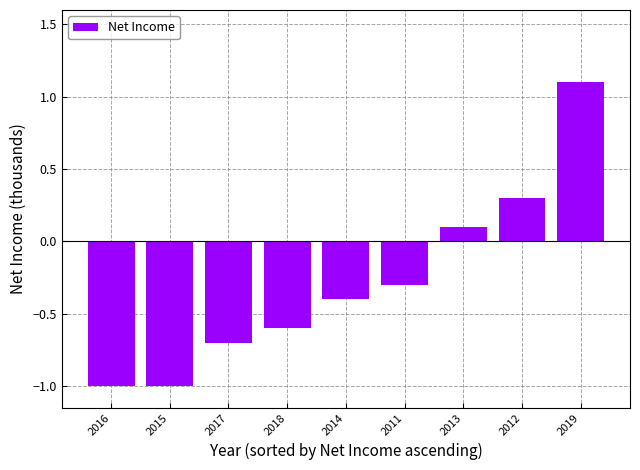

What is the average value?

-0.3